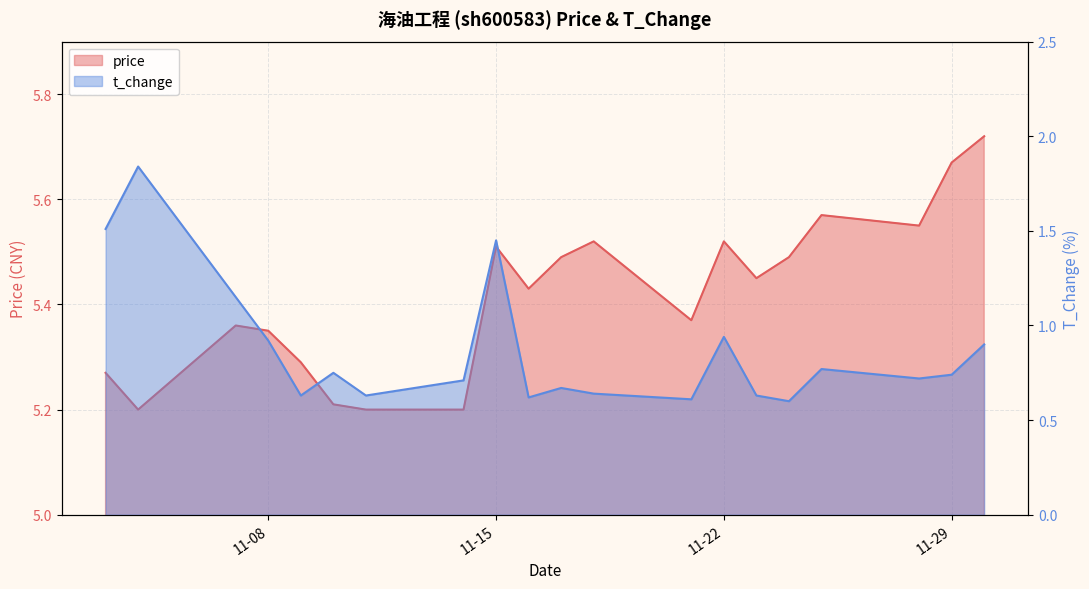

What is the sum of the price values at 2022-11-29 and 2022-11-21?

11.0